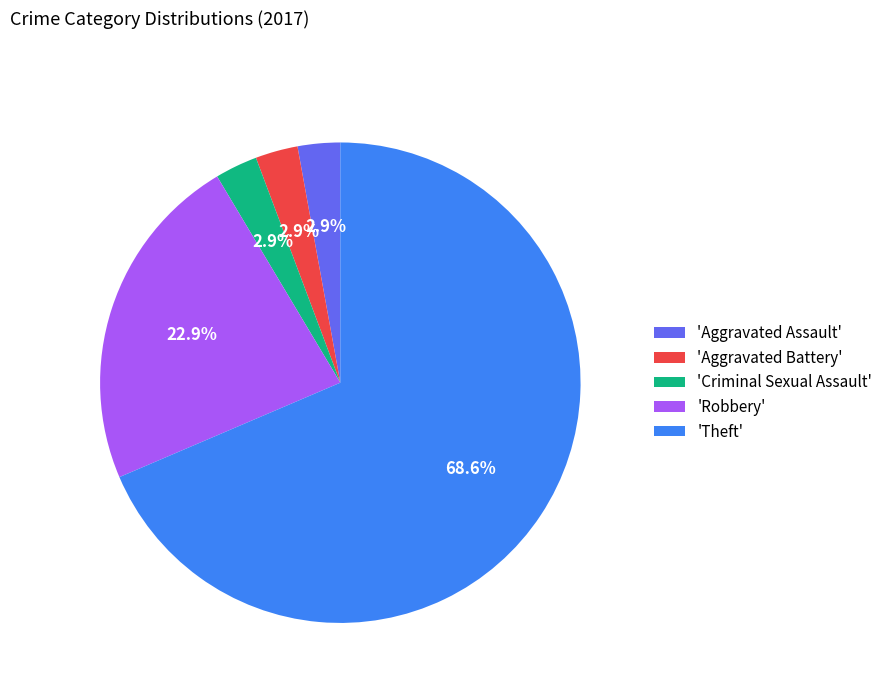

How many slices are in this pie chart?

5